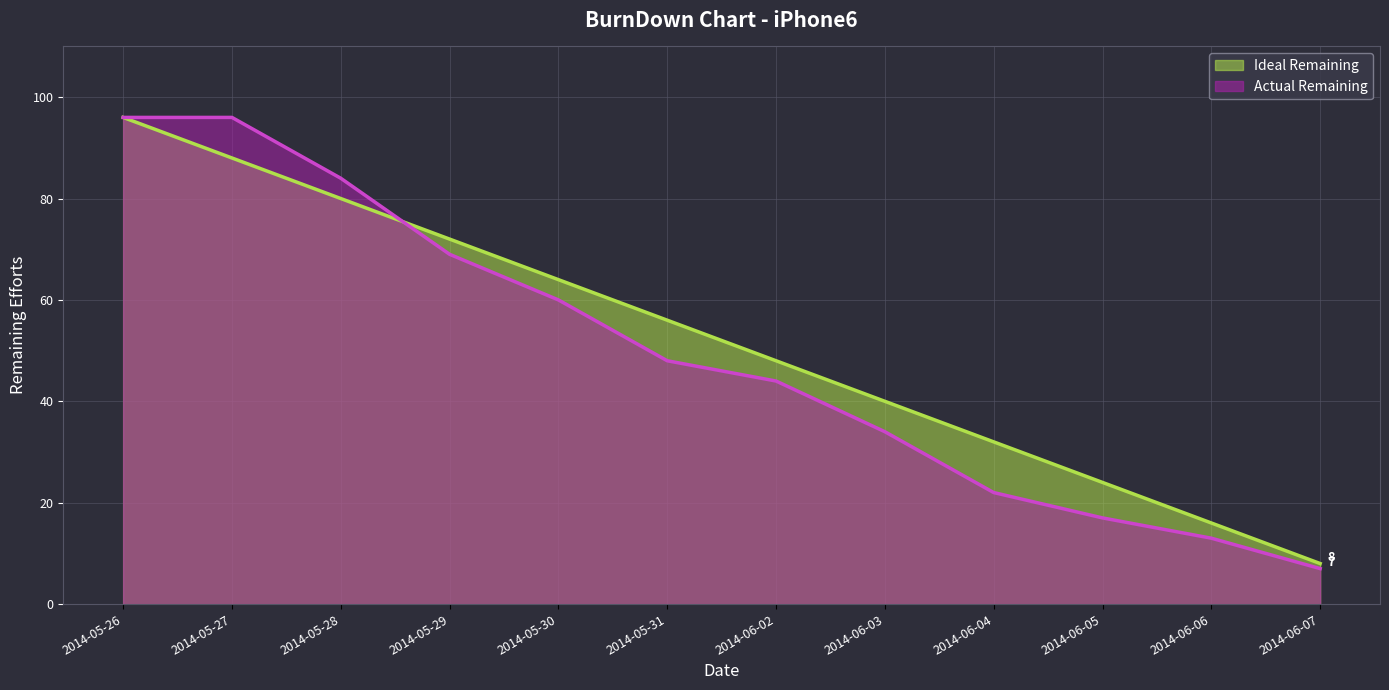

What is the difference between the Actual Remaining values at 2014-05-27 and 2014-06-05?

79